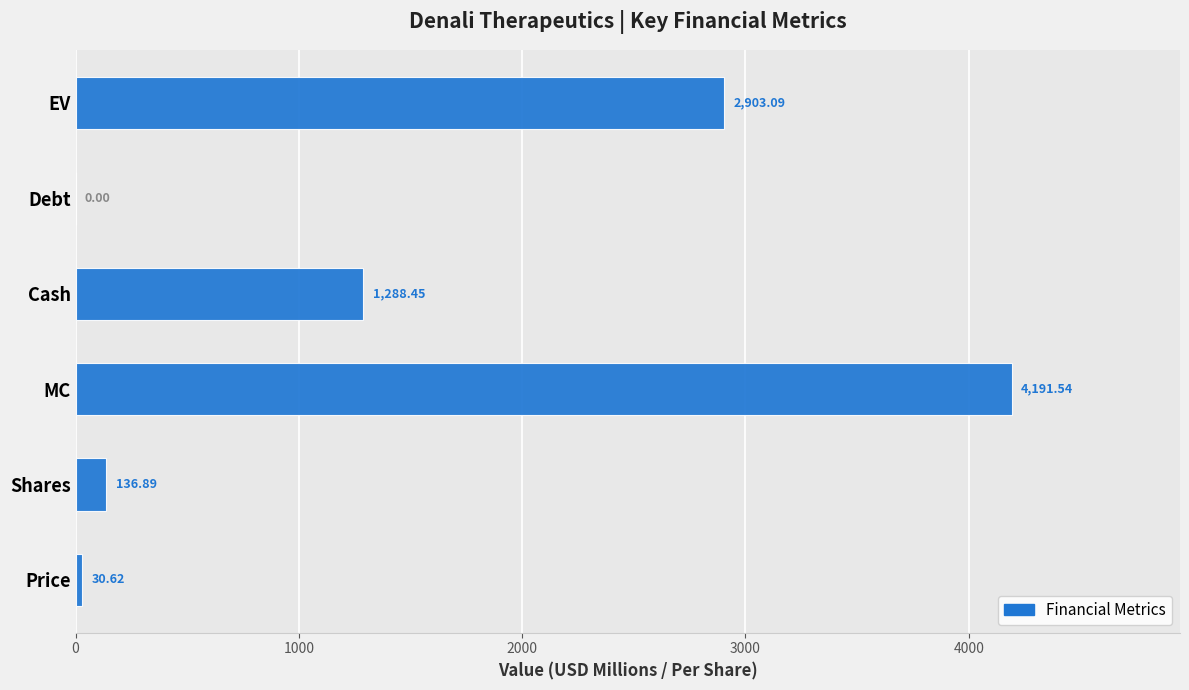

At which label is the value closest to 2095?

Cash